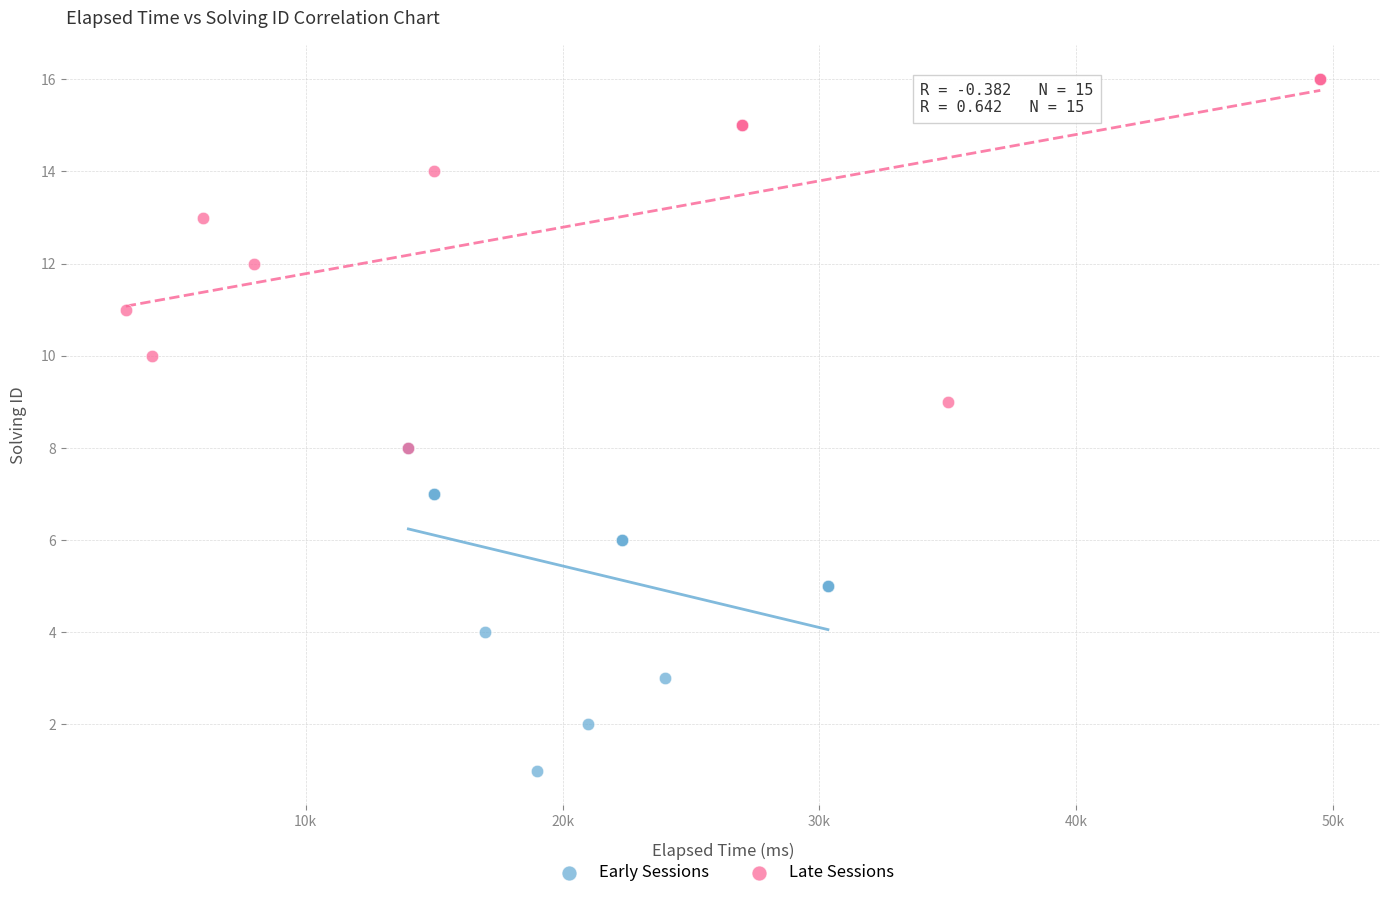

Which series has the widest spread of Y values?

Late Sessions